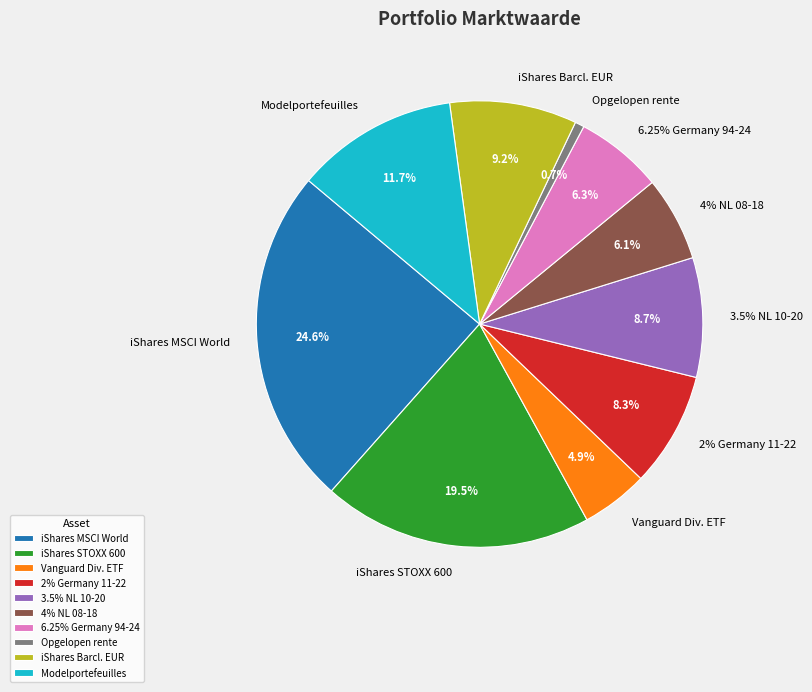

The iShares STOXX Europe 600 slice represents 20% of the pie. True or false?

True